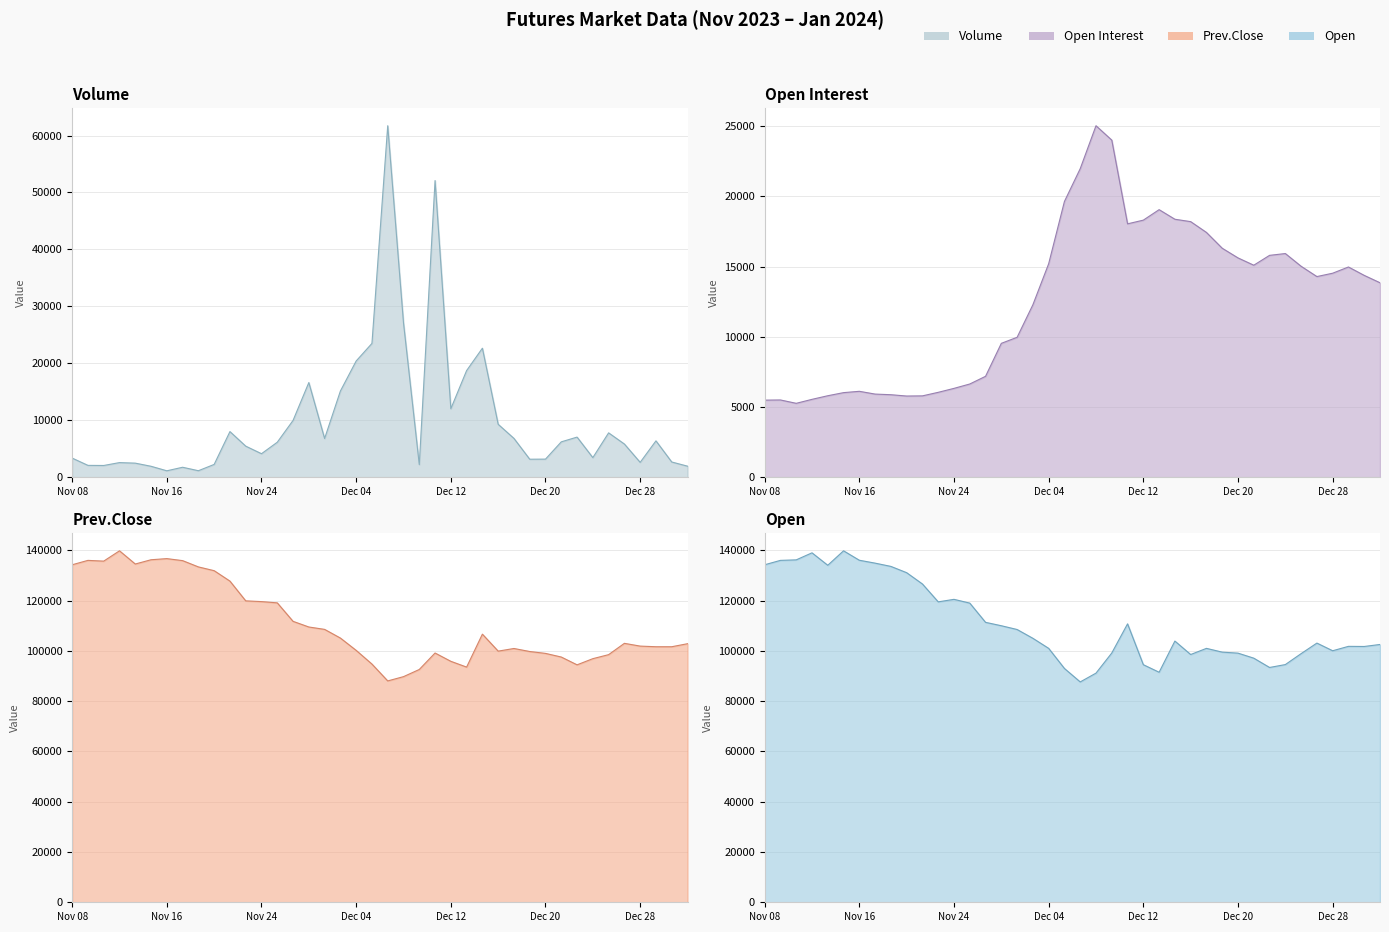

What is the value of the Prev.Close point at the 21st from the left?

88050